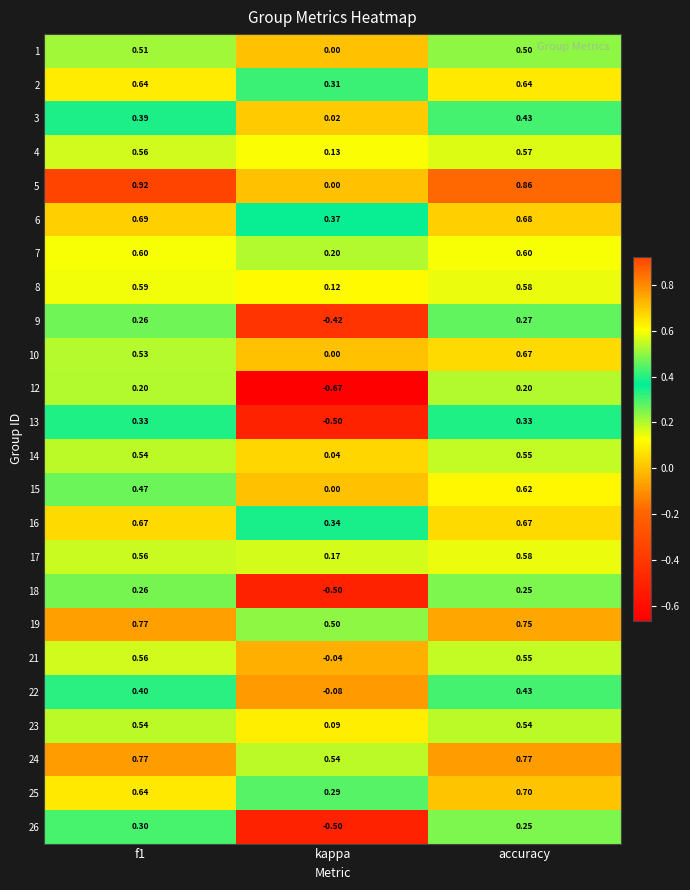

Is the value of 25 at kappa greater than the value of 1 at f1?

No